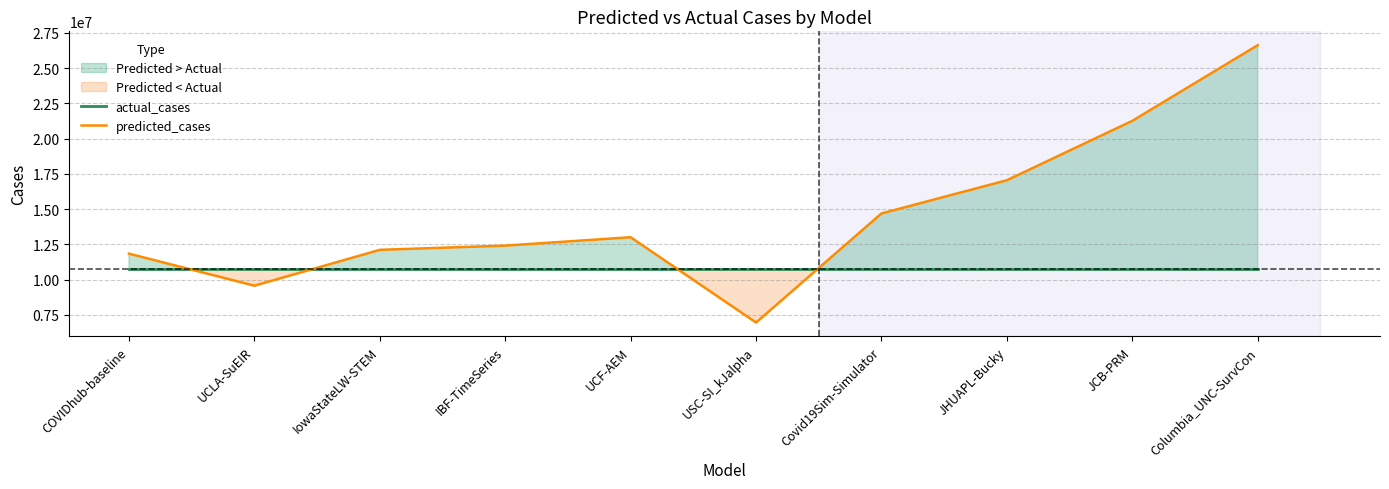

What is the maximum value for actual_cases?

10735398.0